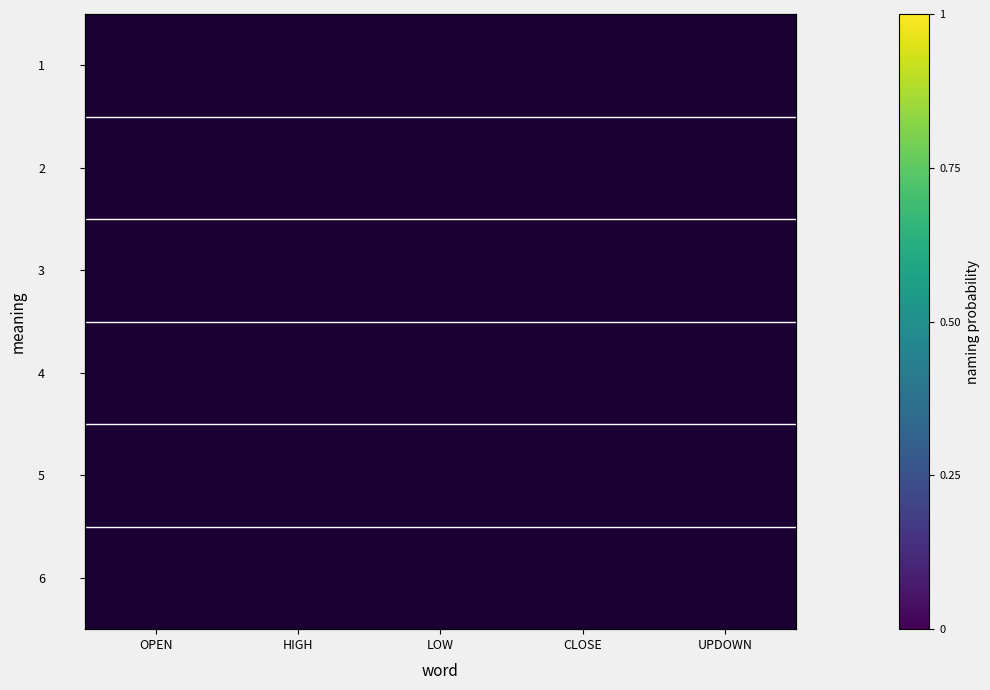

Rank the categories by 3 value from highest to lowest.

HIGH, CLOSE, OPEN, LOW, UPDOWN